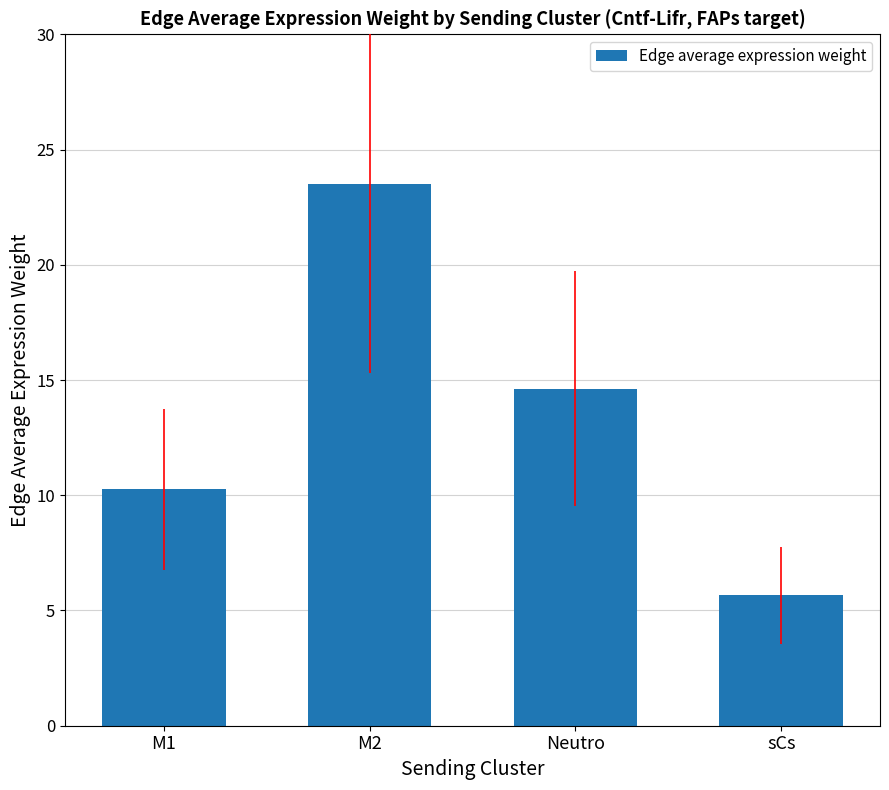

How many data points are less than 14?

2